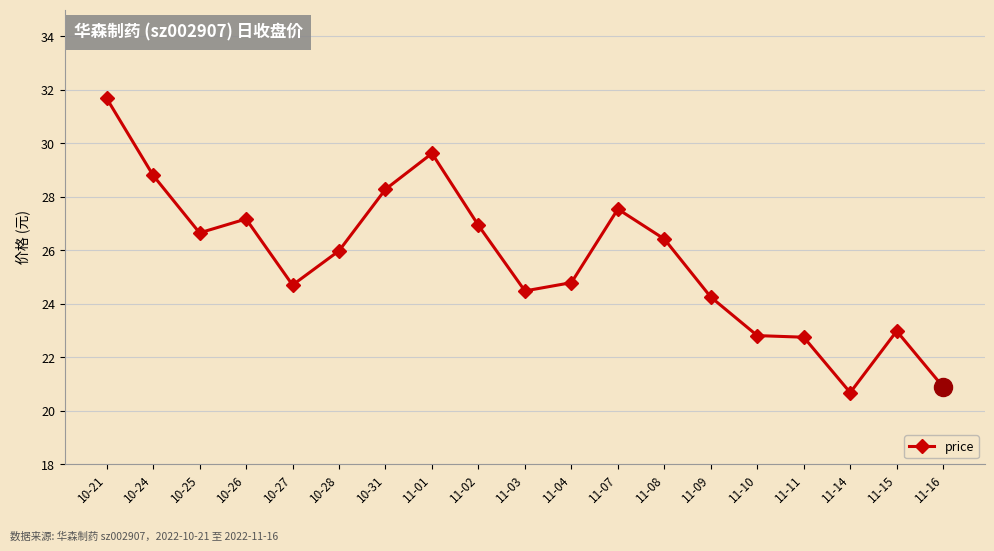

What is the sum of the values at 10-28 and 11-15?

49.0